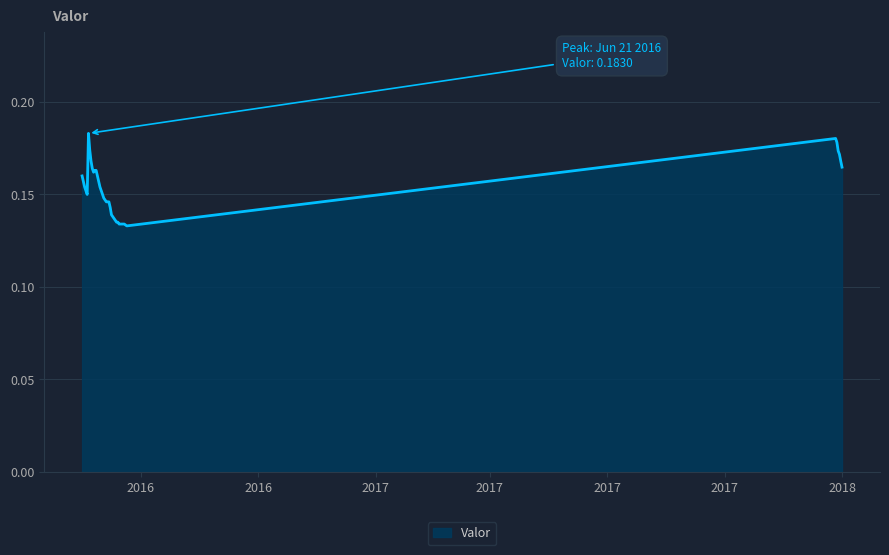

What is the value of the 34th point from the left?

0.2